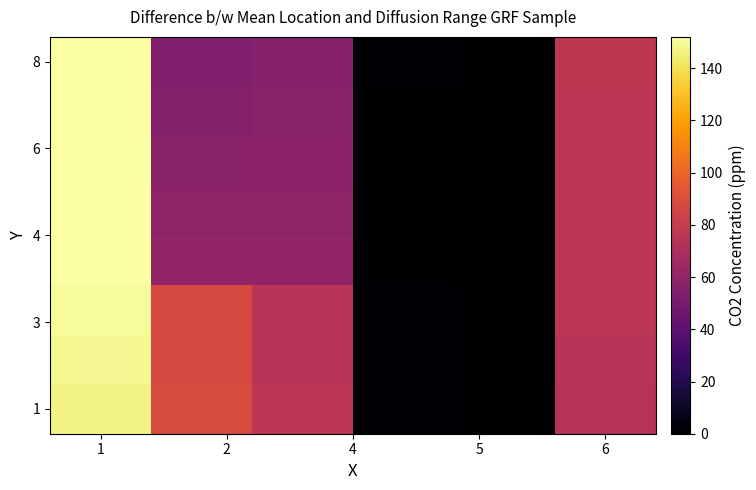

At which category is the sum across all series the highest?

1